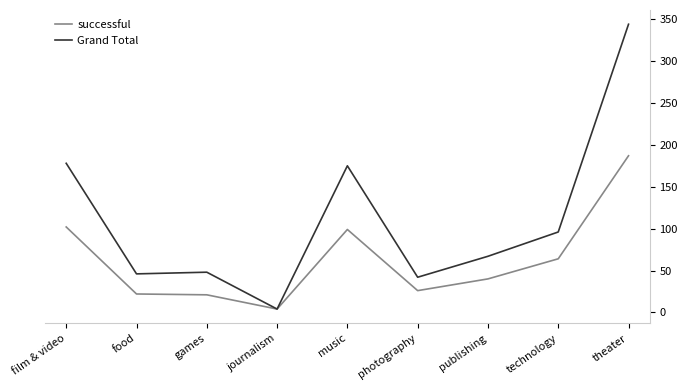

Which category has the highest value across all series?

theater